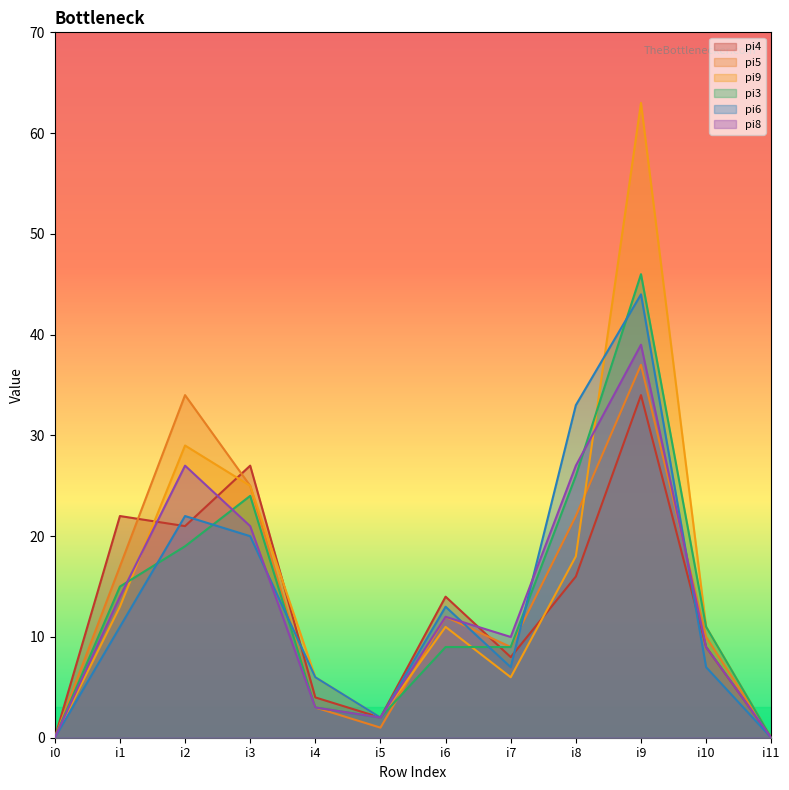

Reading left to right, extract all data points from this chart.

pi4: 0	22	21	27	4	2	14	8	16	34	9	0
pi5: 0	17	34	25	3	1	12	9	22	37	10	0
pi9: 0	13	29	25	6	2	11	6	18	63	11	0
pi3: 0	15	19	24	3	2	9	9	26	46	11	0
pi6: 0	11	22	20	6	2	13	7	33	44	7	0
pi8: 0	14	27	21	3	2	12	10	27	39	9	0